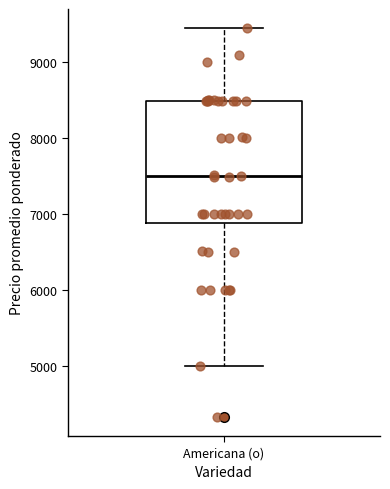

Where does the upper whisker of the box for Americana (o) end on the y-axis? The values are not printed on the chart, so give them approximately, as read against the axis.

9400